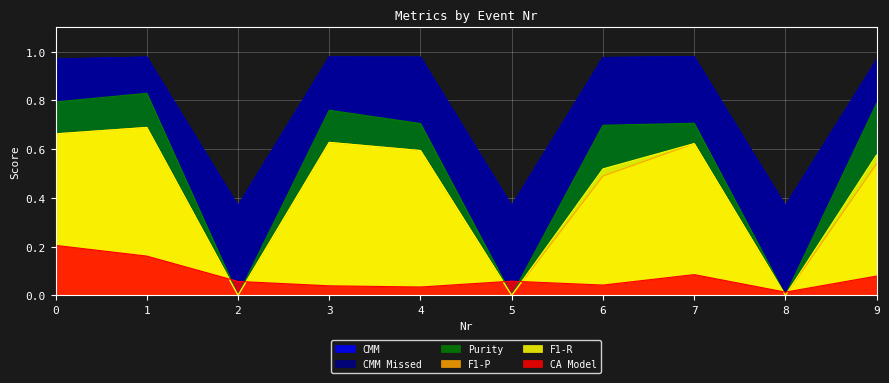

How many data points in Purity are above 0?

7